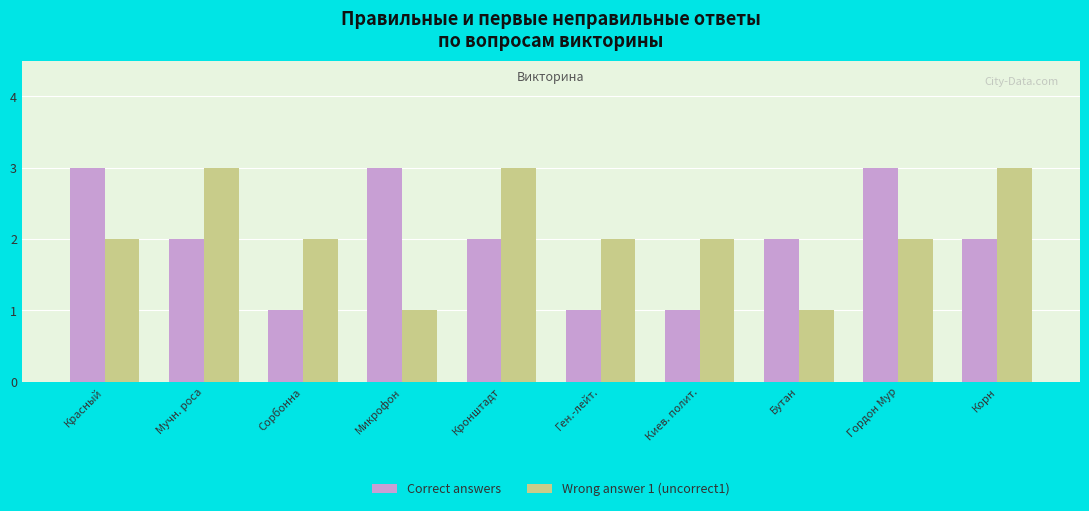

What is the label of the 2nd bar from the left?

Мучн. роса